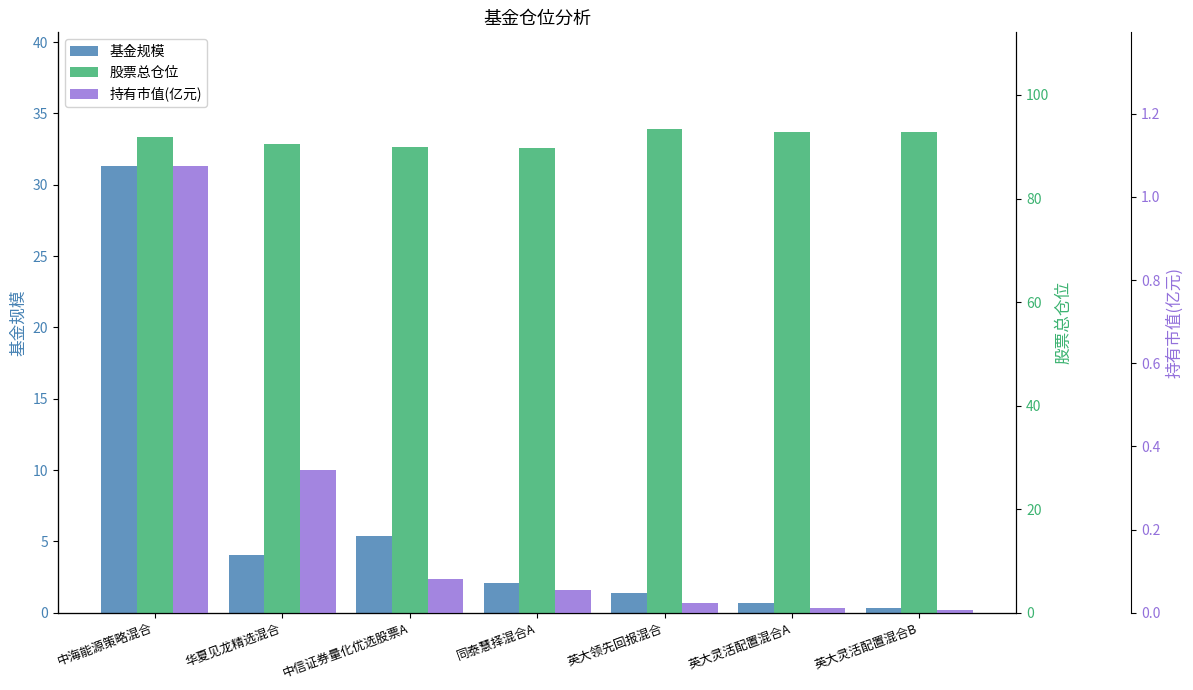

What are all the series names shown in the legend?

基金规模, 股票总仓位, 持有市值(亿元)